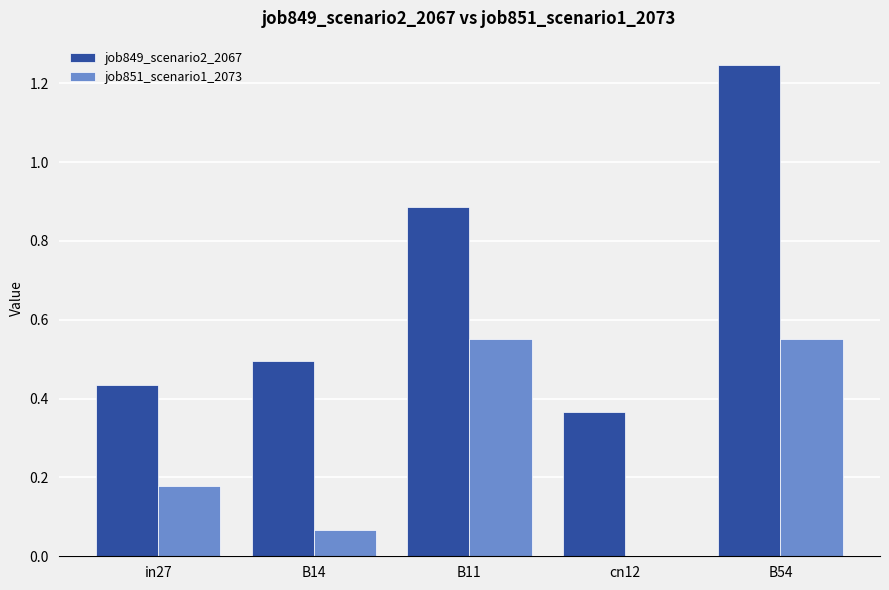

Which label corresponds to the largest value in the chart?

B54